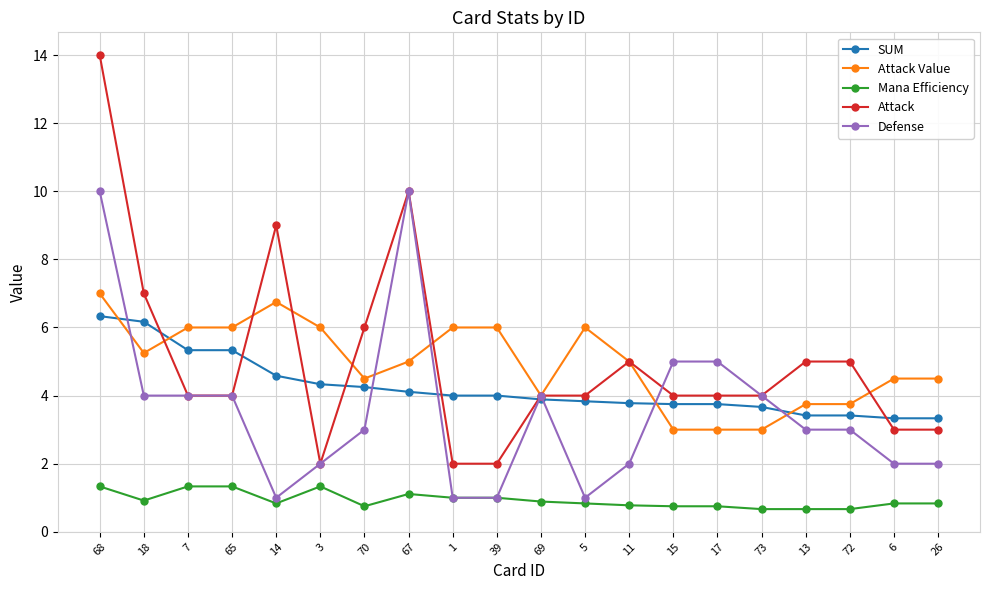

The SUM series shows 0.8 at 39. True or false?

False